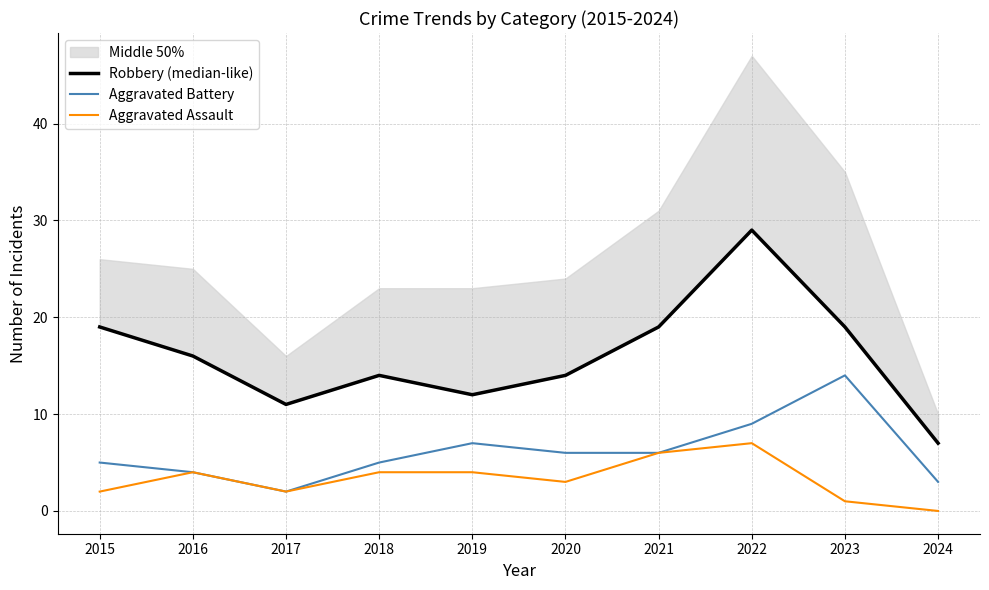

Where is Aggravated Assault nearest to the value 3?

2020